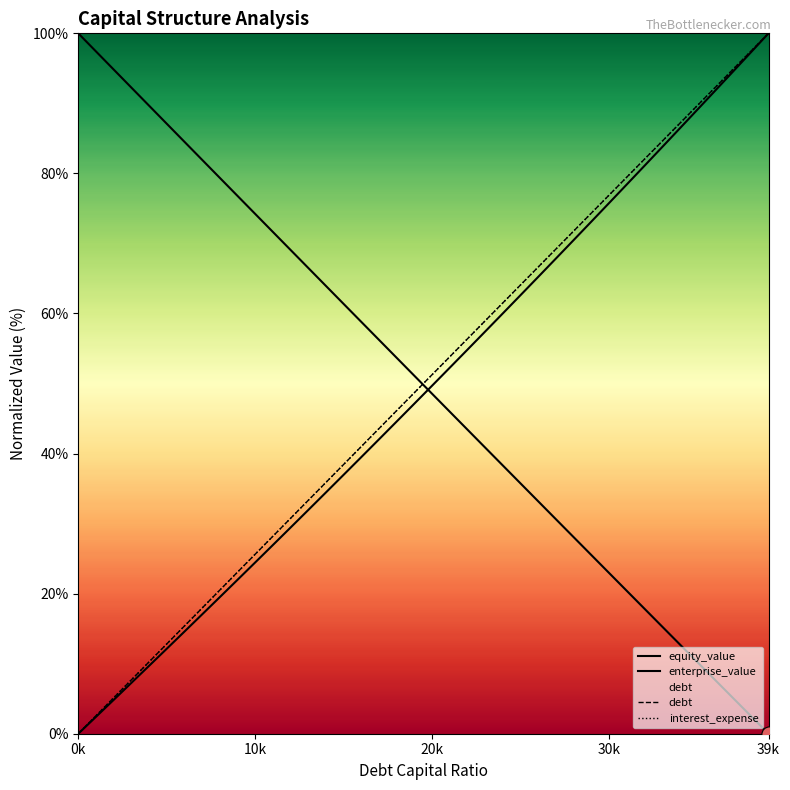

Which series contains the highest Y value?

equity_value